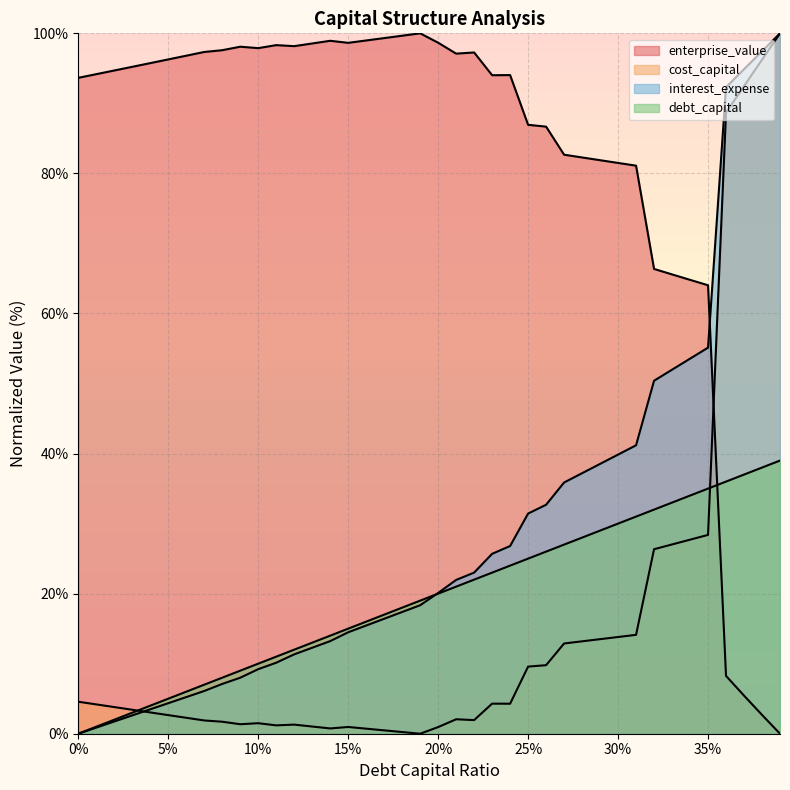

How many values in debt_capital are above zero?

39